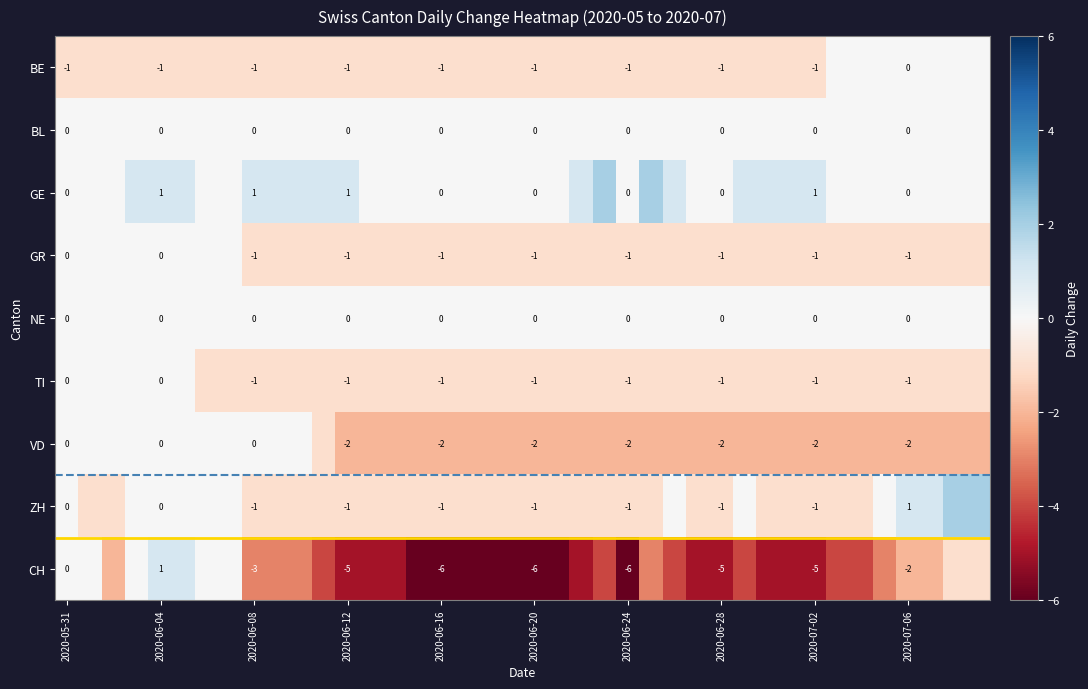

Is it true that CH equals -2 at 2020-07-06?

True